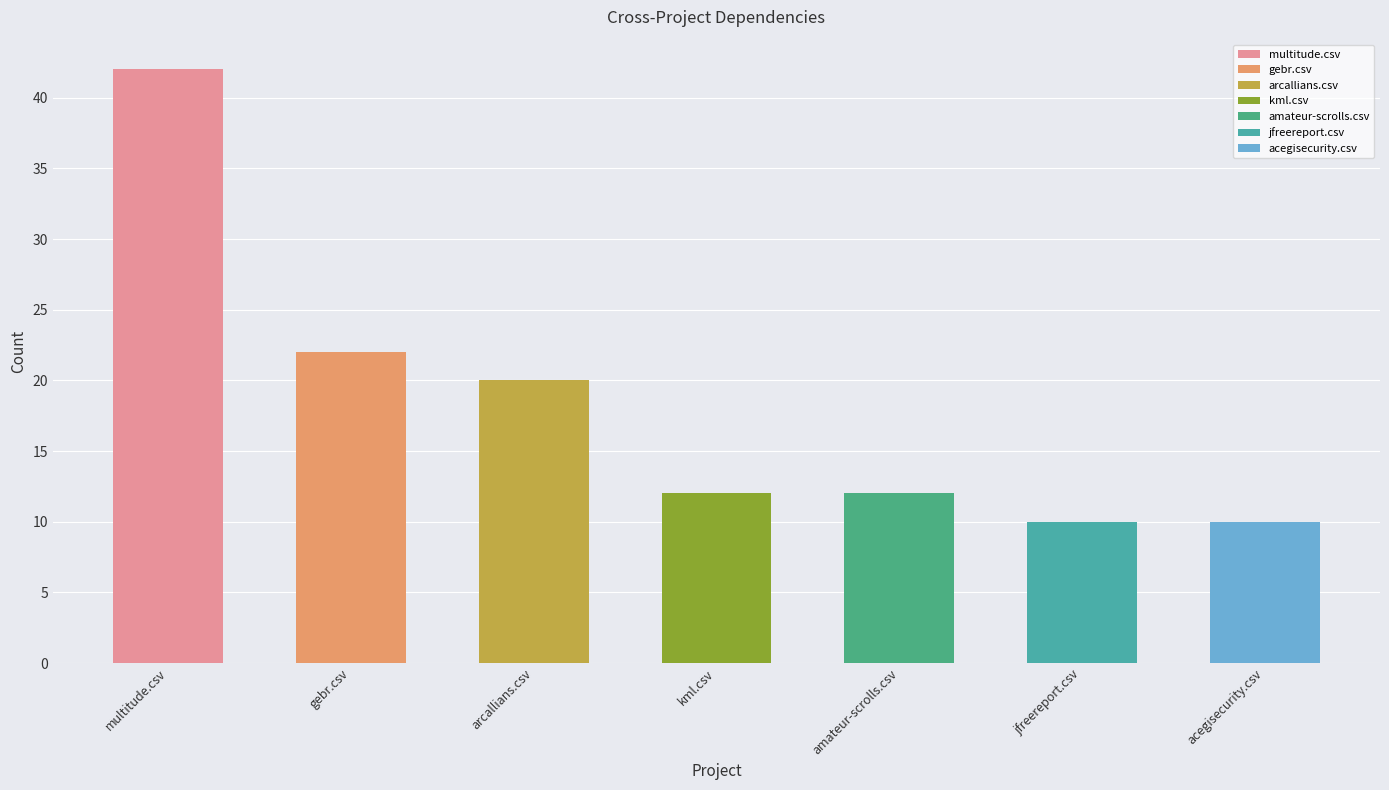

What position from the left is arcallians.csv?

3